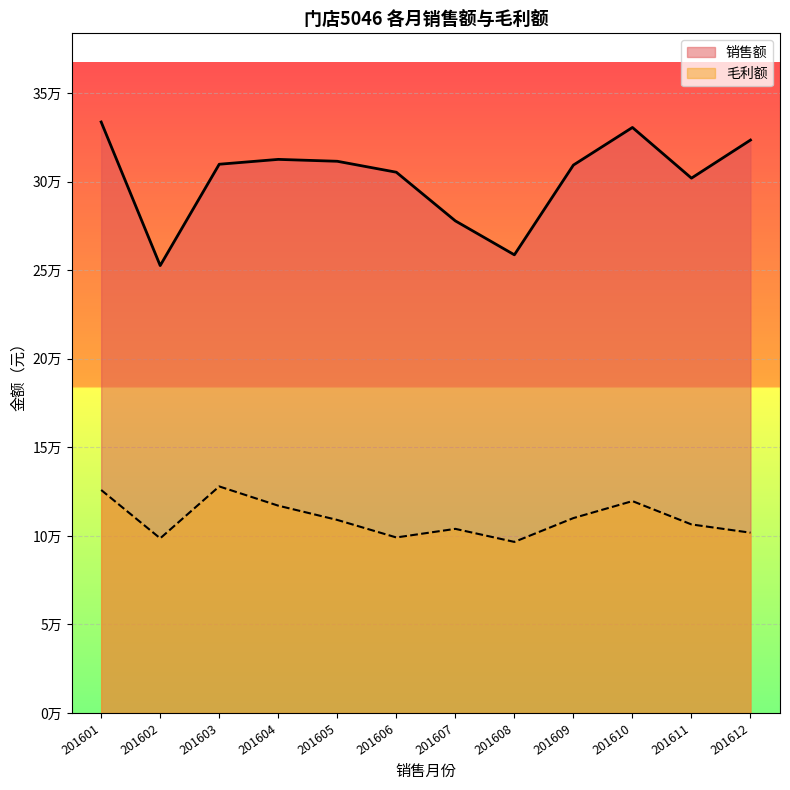

Count the number of data series in this chart.

2